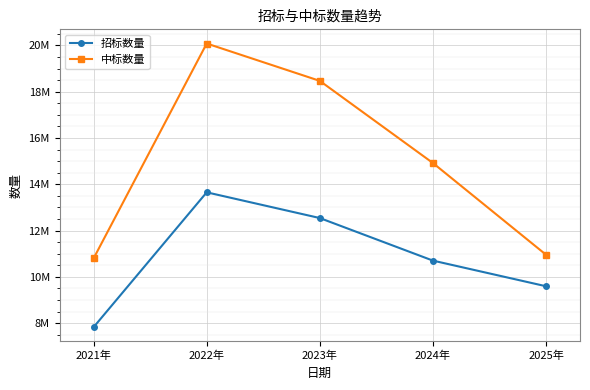

What are all the series names shown in the legend?

招标数量, 中标数量